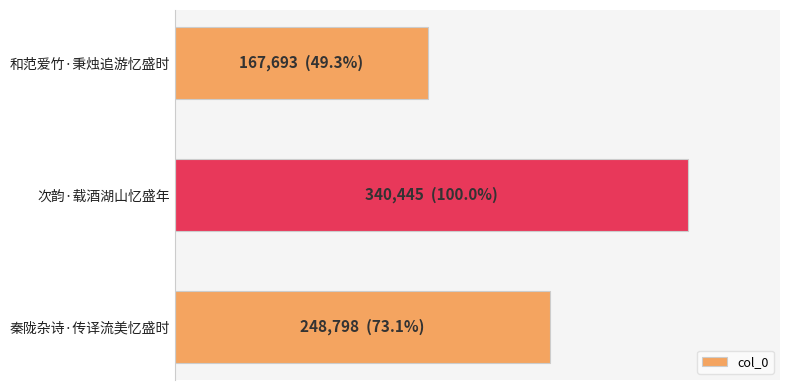

Count the number of values greater than 248798.

1